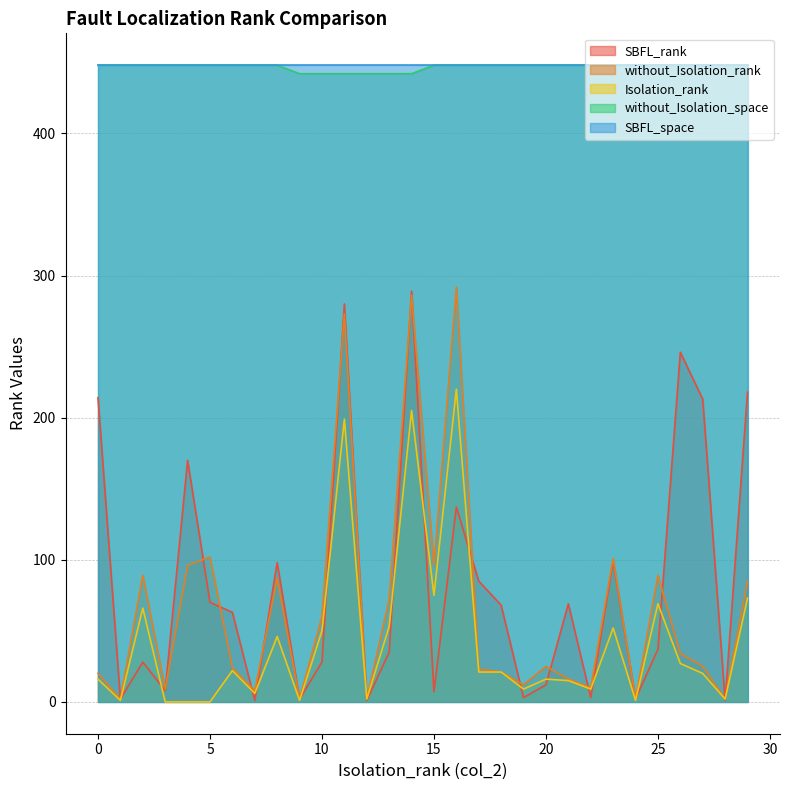

After their last crossing, which series has the higher values: without_Isolation_rank or SBFL_rank?

SBFL_rank